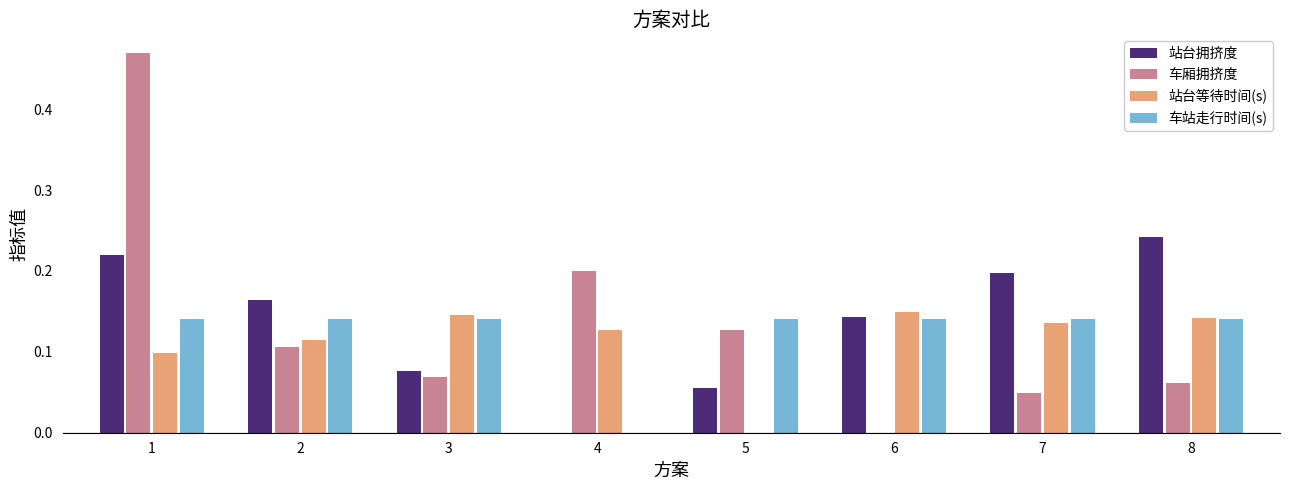

How many groups of bars are there?

8